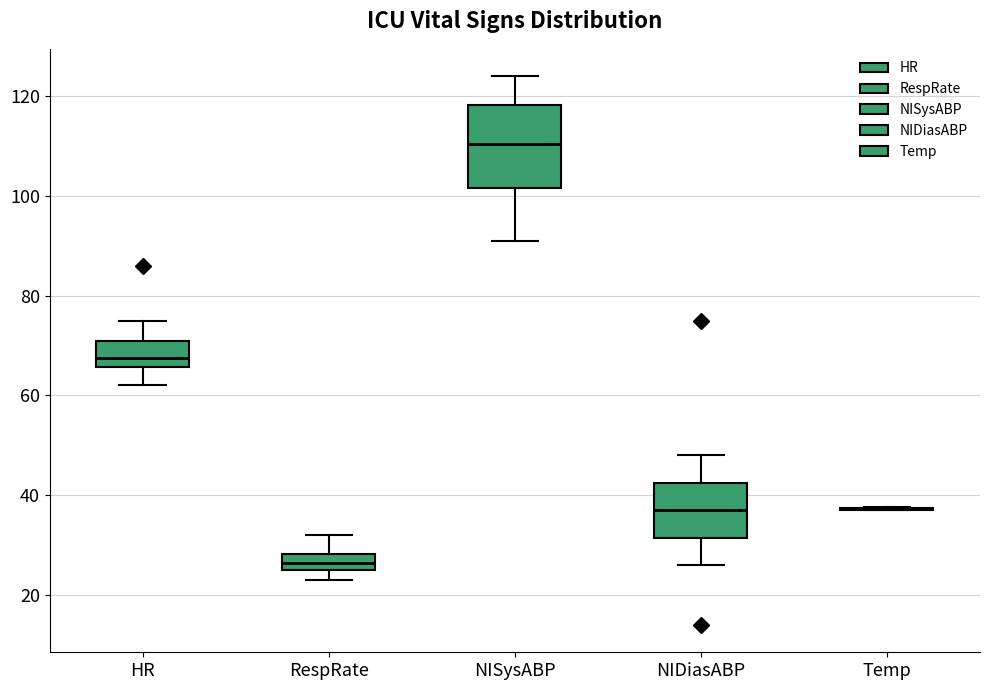

Which box is the tallest, from its lower edge to its upper edge?

NISysABP